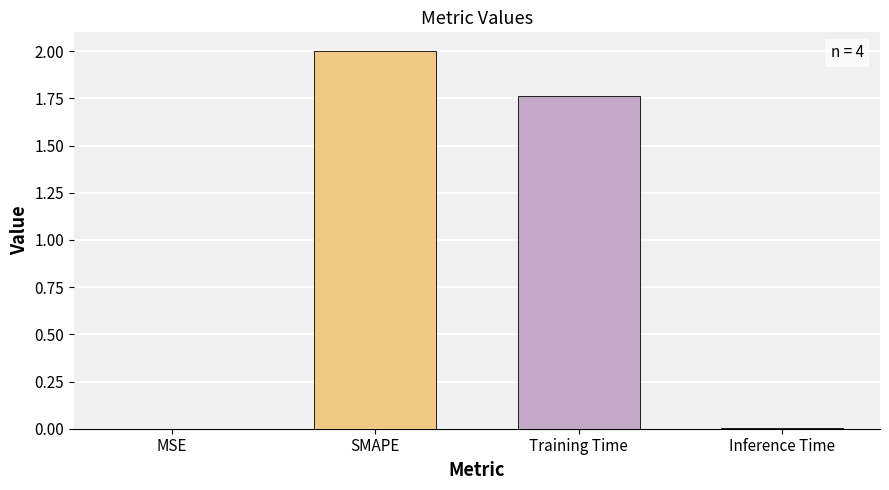

What is the maximum value shown in the chart?

2.0